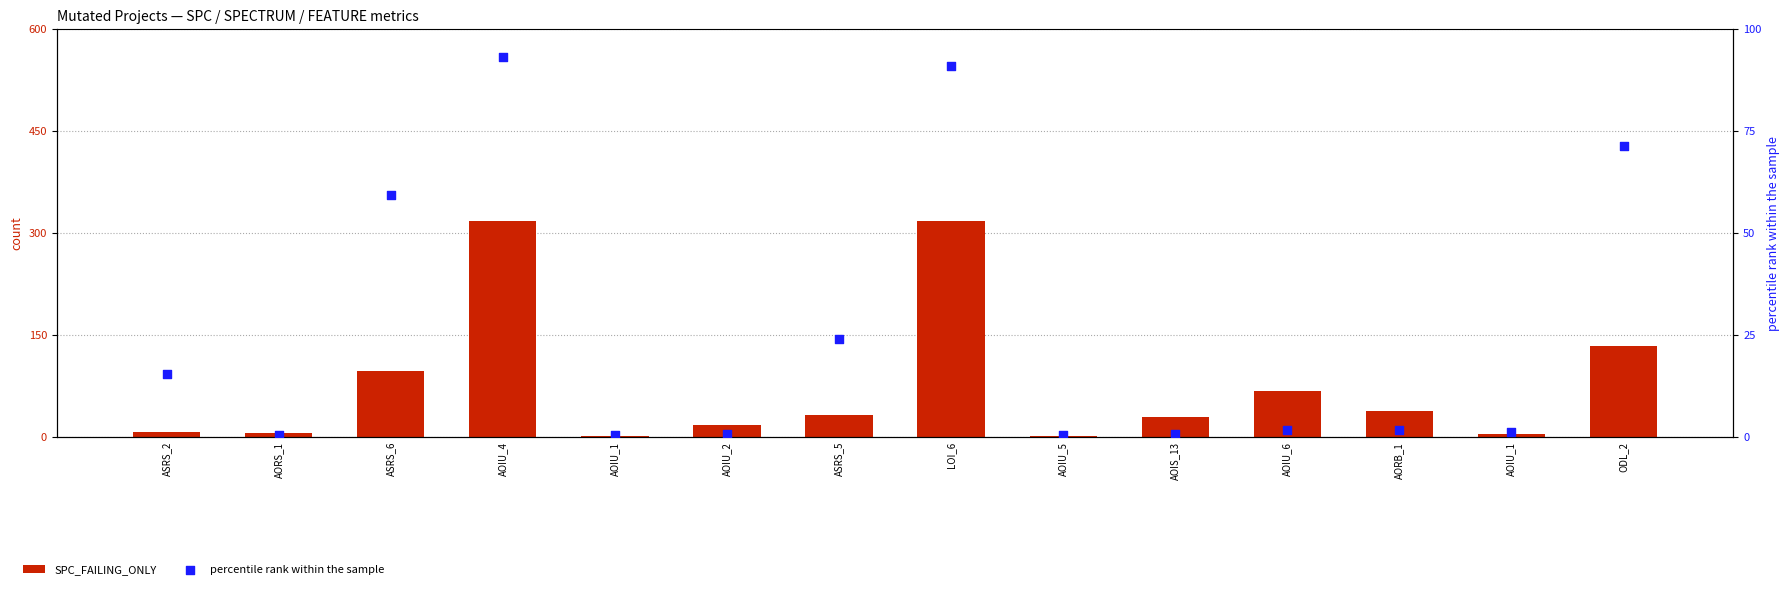

What are all the series names shown in the legend?

SPC_FAILING_ONLY, percentile rank within the sample